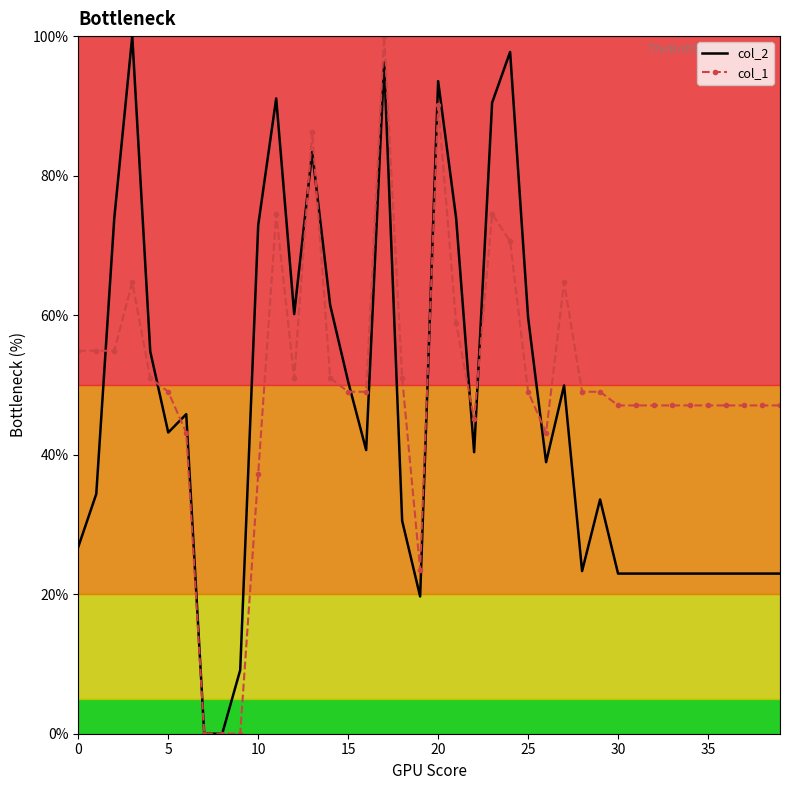

Which series has the largest total across all categories?

col_1